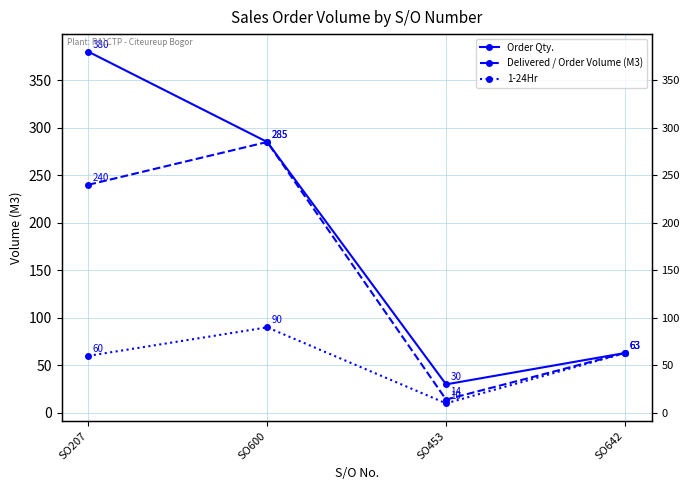

What is the difference between the Order Qty. values at SO600 and SO453?

255